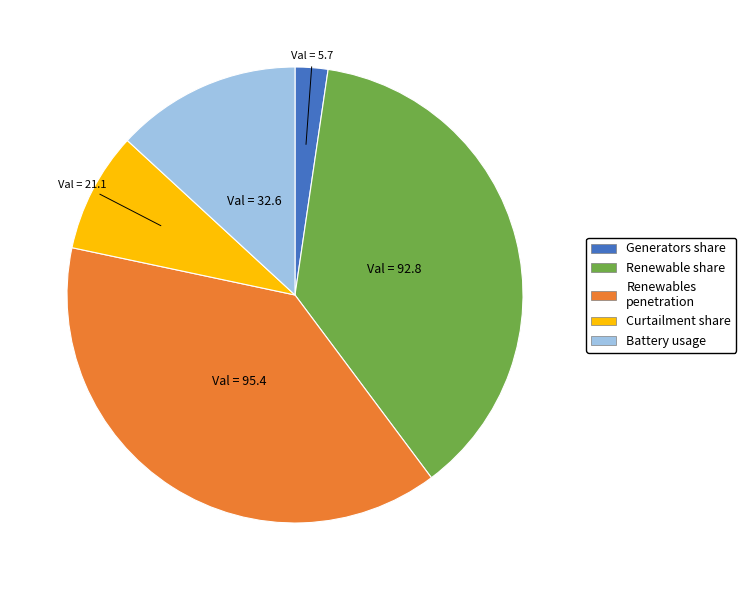

Does any single category account for the majority?

No